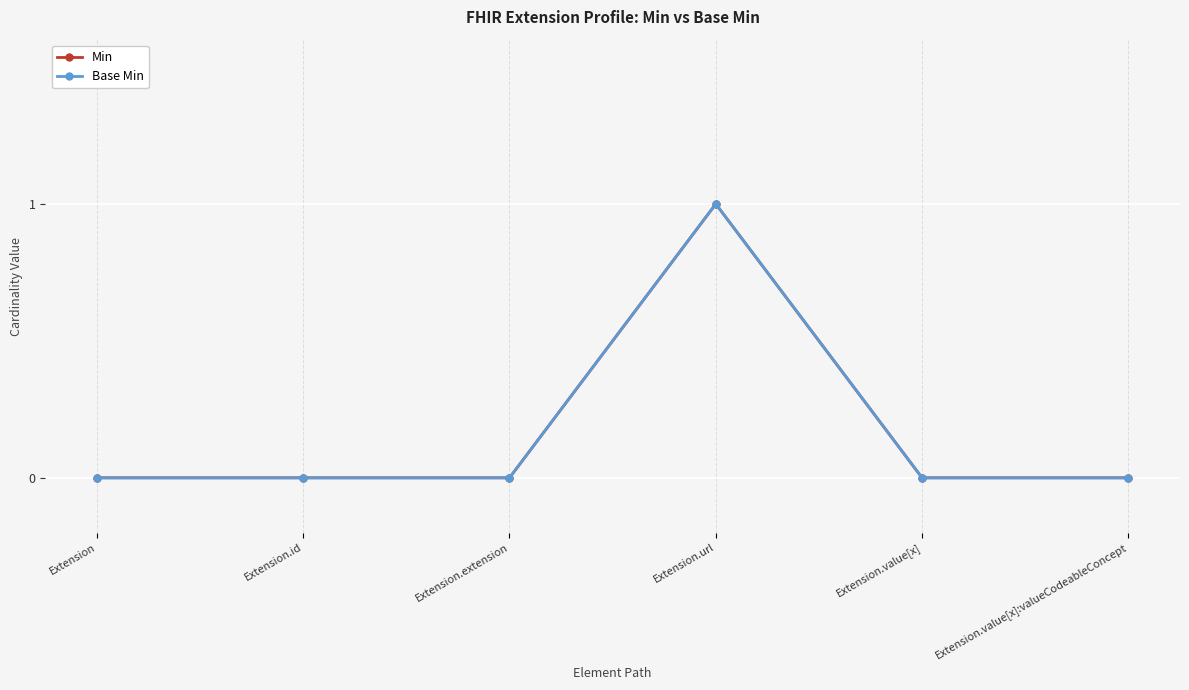

At which category does Min reach its first local peak?

Extension.url